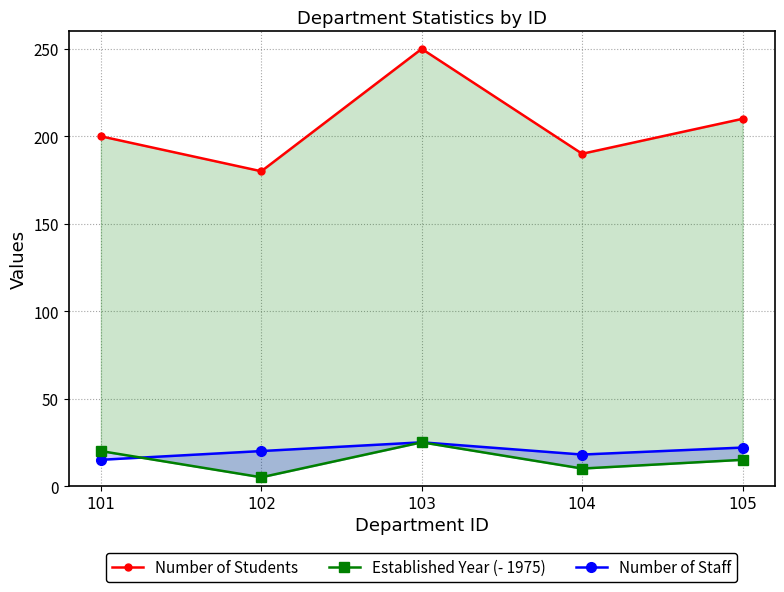

Which series has the widest spread of values?

Number of Students